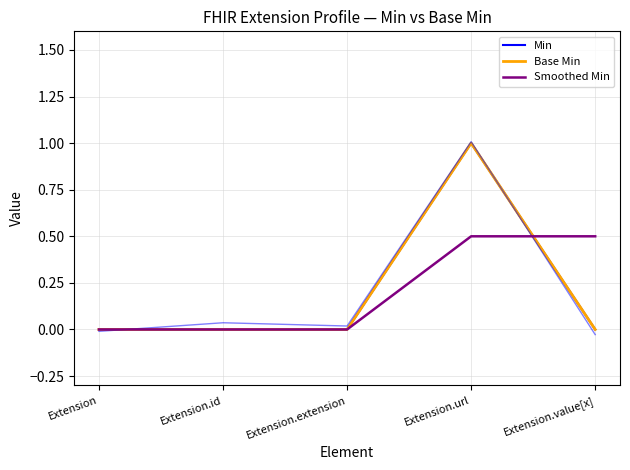

Where is Base Min nearest to the value 0?

Extension